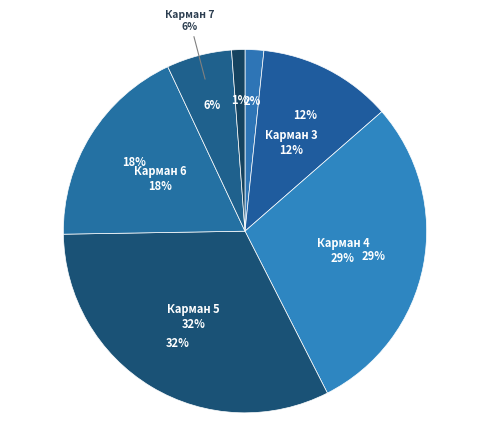

True or false: 7 accounts for 1% of the total.

False